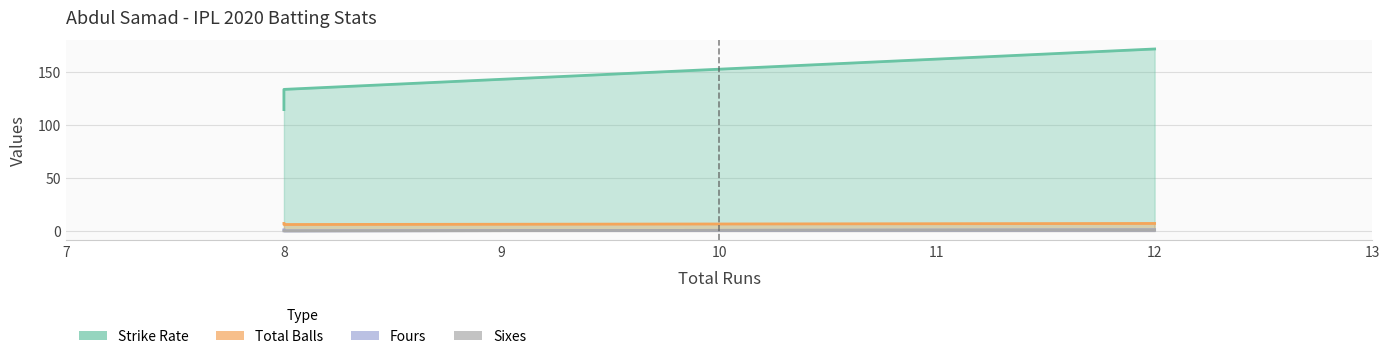

What is the maximum value for total6s?

1.0